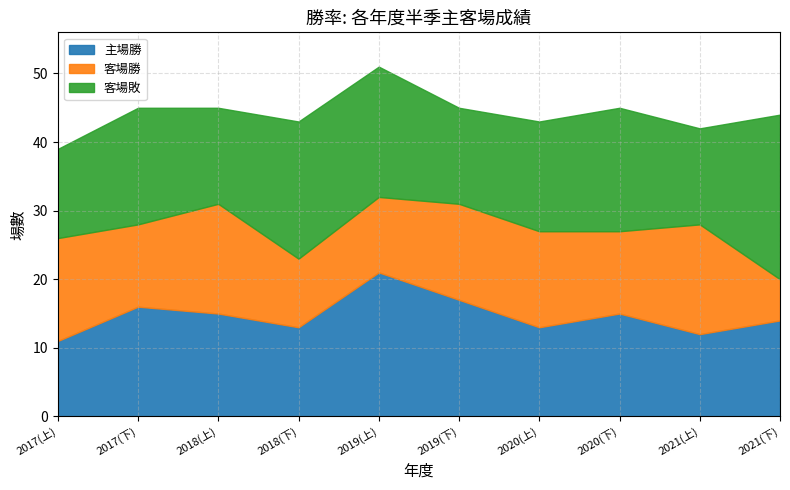

Reading left to right, transcribe all the data shown in this chart.

主場勝: 2017(上)=11	2017(下)=16	2018(上)=15	2018(下)=13	2019(上)=21	2019(下)=17	2020(上)=13	2020(下)=15	2021(上)=12	2021(下)=14
客場勝: 2017(上)=15	2017(下)=12	2018(上)=16	2018(下)=10	2019(上)=11	2019(下)=14	2020(上)=14	2020(下)=12	2021(上)=16	2021(下)=6
客場敗: 2017(上)=13	2017(下)=17	2018(上)=14	2018(下)=20	2019(上)=19	2019(下)=14	2020(上)=16	2020(下)=18	2021(上)=14	2021(下)=24